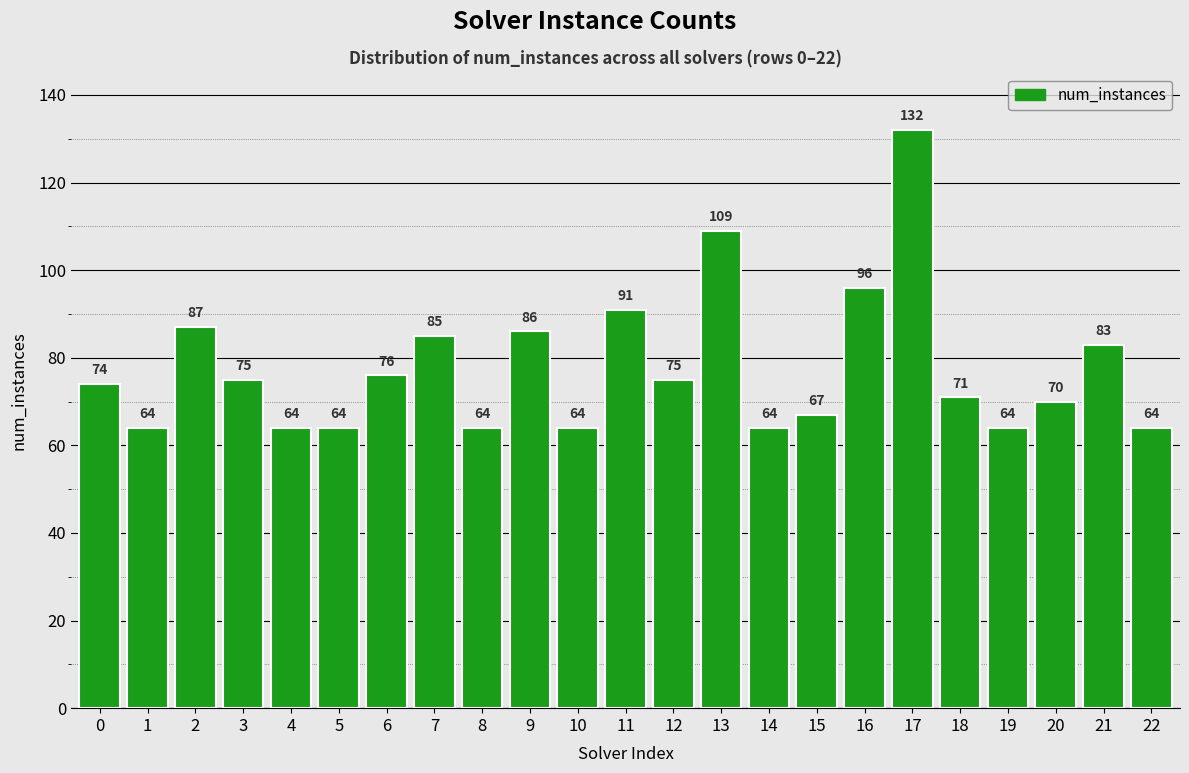

Reading right to left, what are all the values shown in this chart?

22=64	21=83	20=70	19=64	18=71	17=132	16=96	15=67	14=64	13=109	12=75	11=91	10=64	9=86	8=64	7=85	6=76	5=64	4=64	3=75	2=87	1=64	0=74